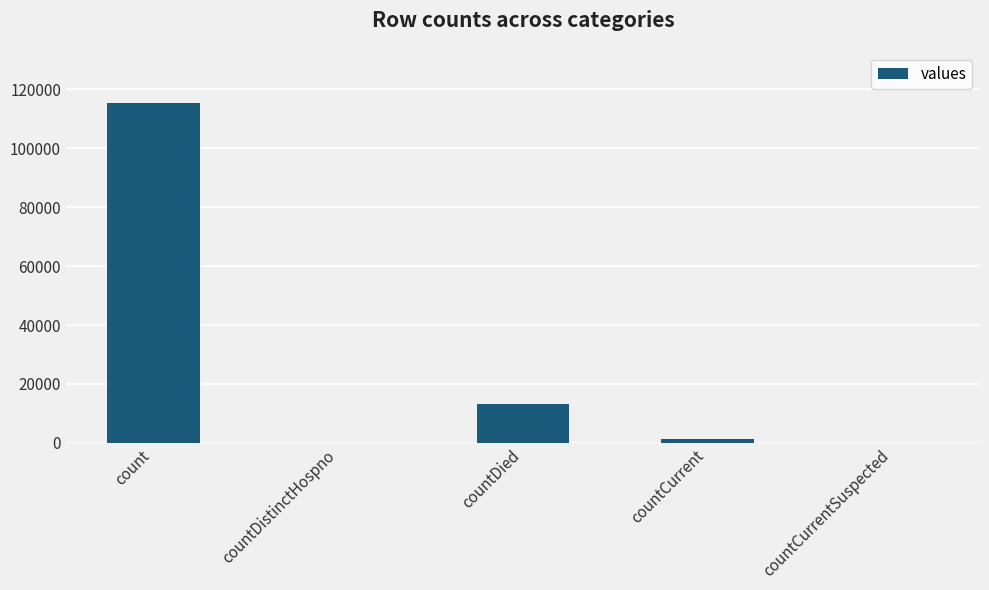

Are the bars horizontal?

No